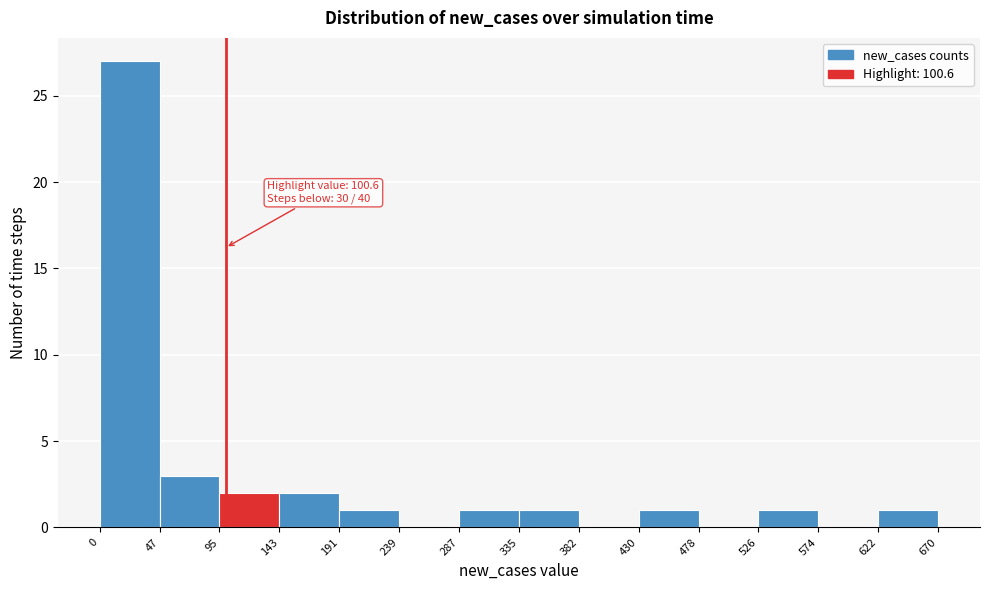

Over which range of the x-axis is the bar tallest?

0 to 47